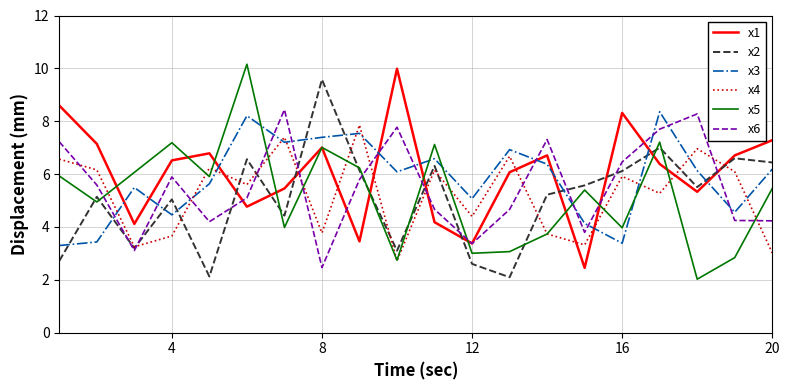

Which series has the widest spread of values?

x5